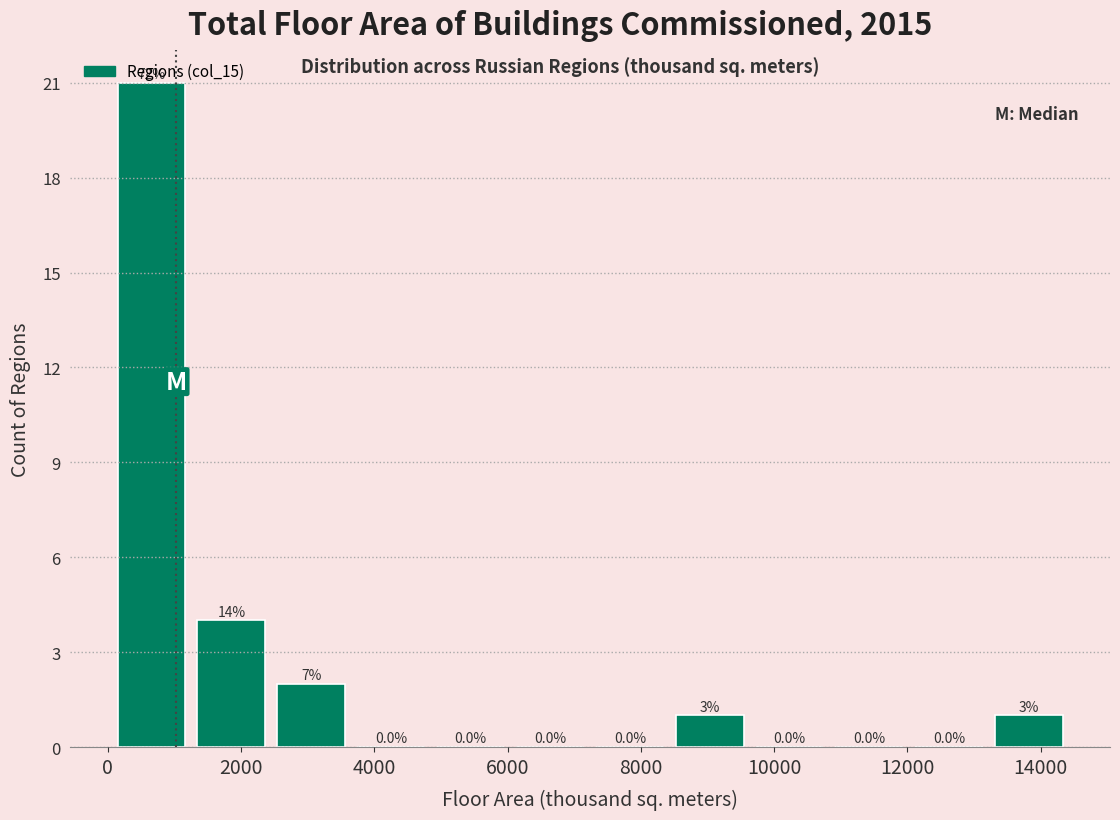

Which range on the x-axis has the tallest bar?

0 to 1200